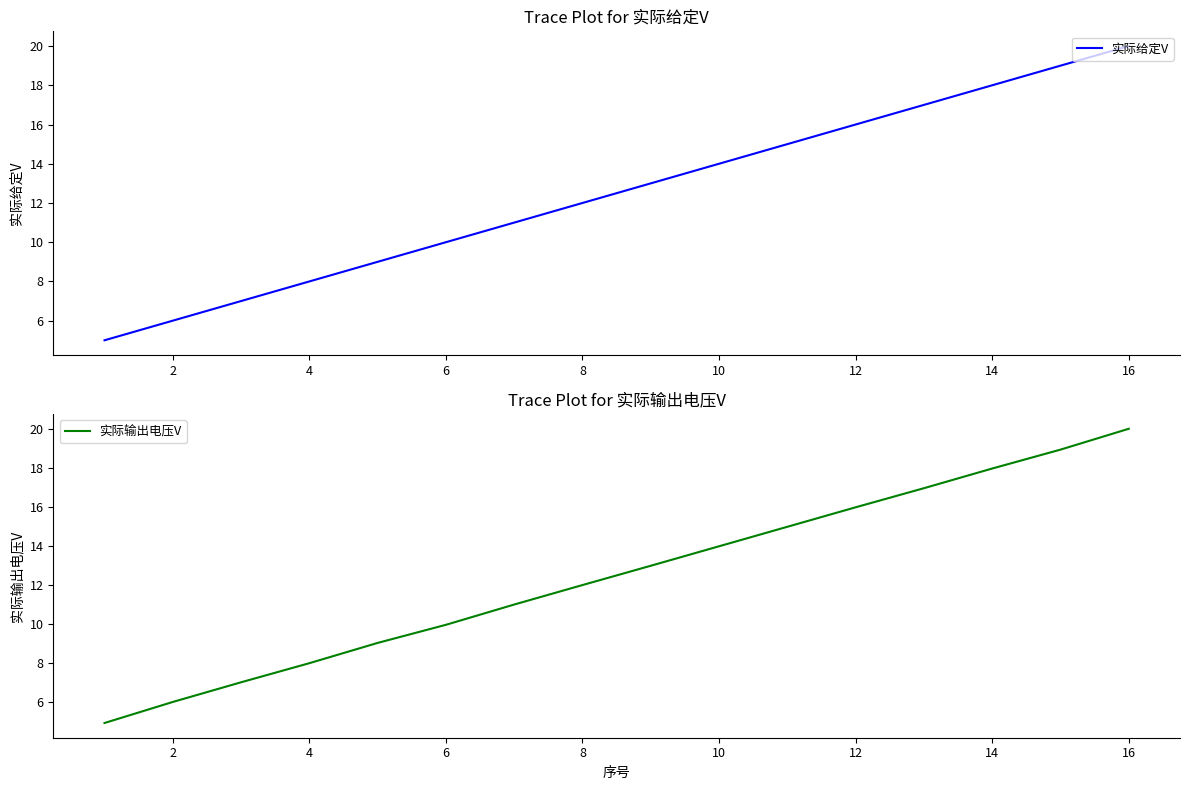

At which label does 实际输出电压V reach its peak?

16